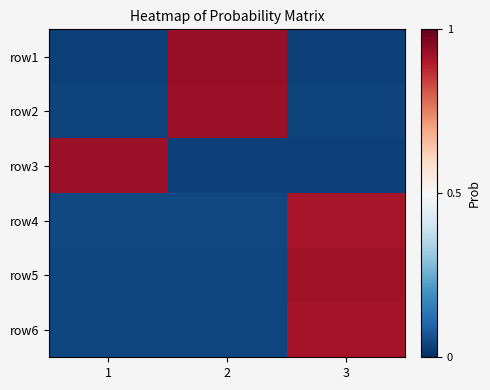

Reading left to right, transcribe all the data shown in this chart.

row1: 1=0.0	2=0.9	3=0.0
row2: 1=0.0	2=0.9	3=0.0
row3: 1=0.9	2=0.0	3=0.0
row4: 1=0.0	2=0.0	3=0.9
row5: 1=0.0	2=0.0	3=0.9
row6: 1=0.0	2=0.0	3=0.9